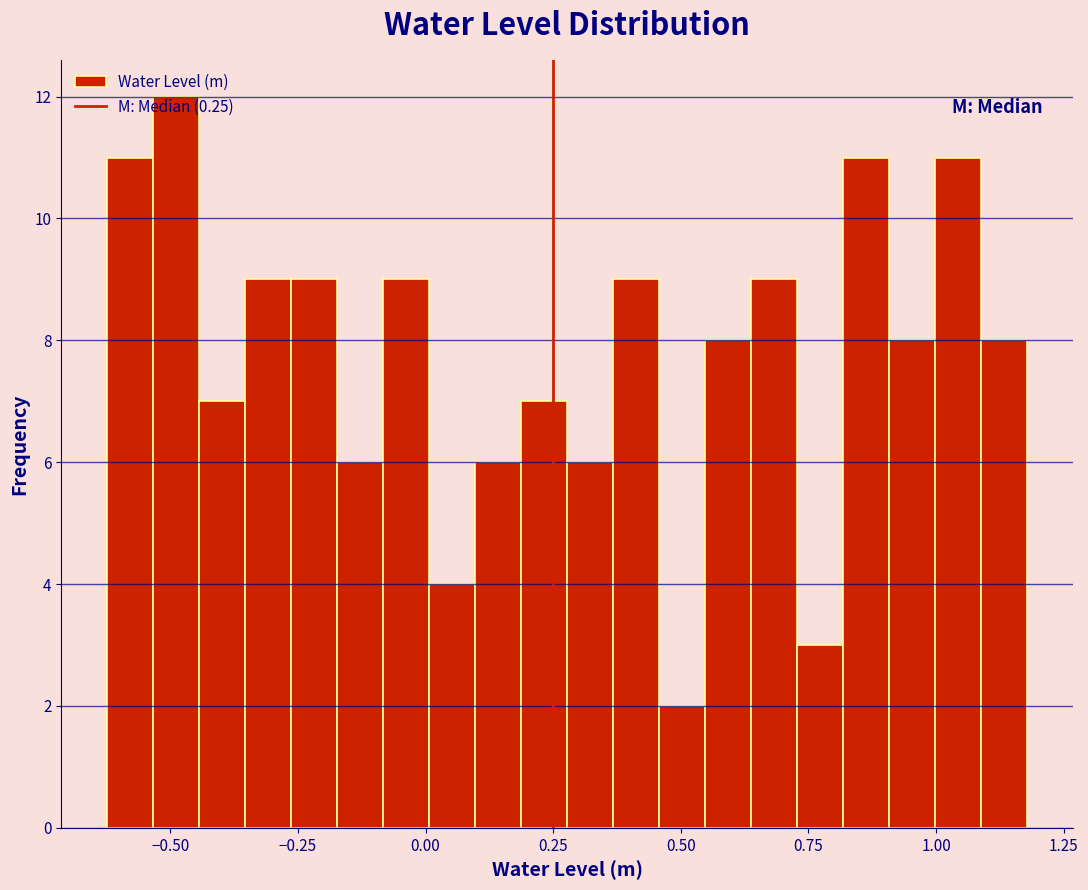

Around what value on the x-axis is the tallest bar? Give the approximate position of its centre, as read against the axis.

-0.50